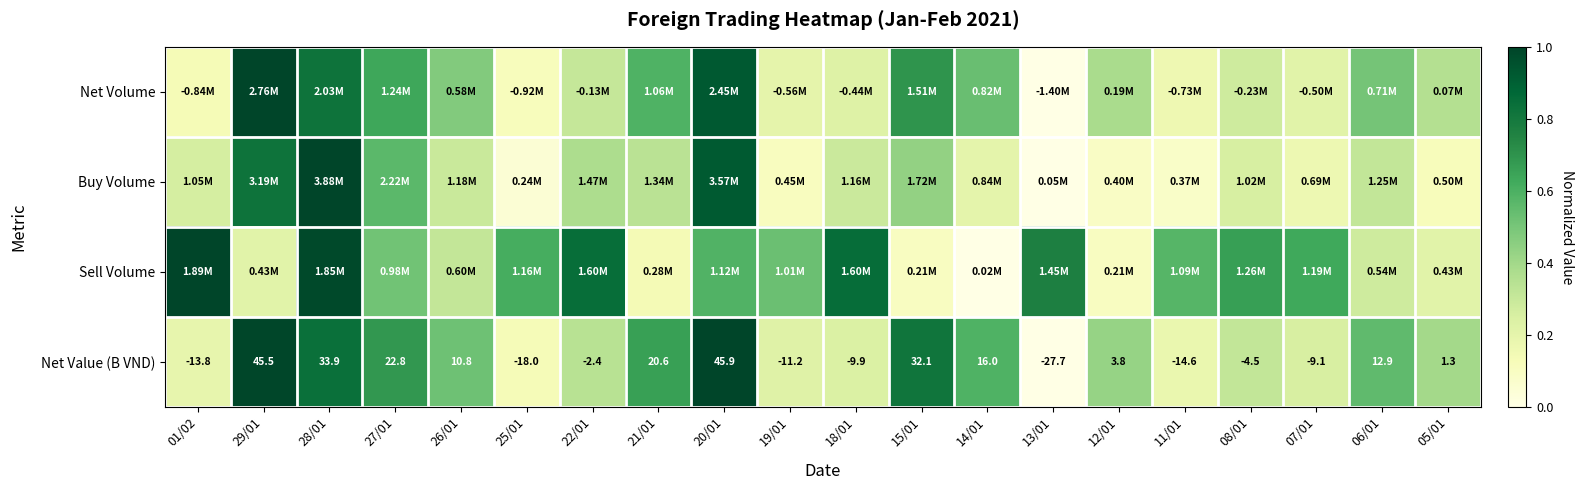

Is it true that Buy Volume equals 0.5 at 06/01?

False